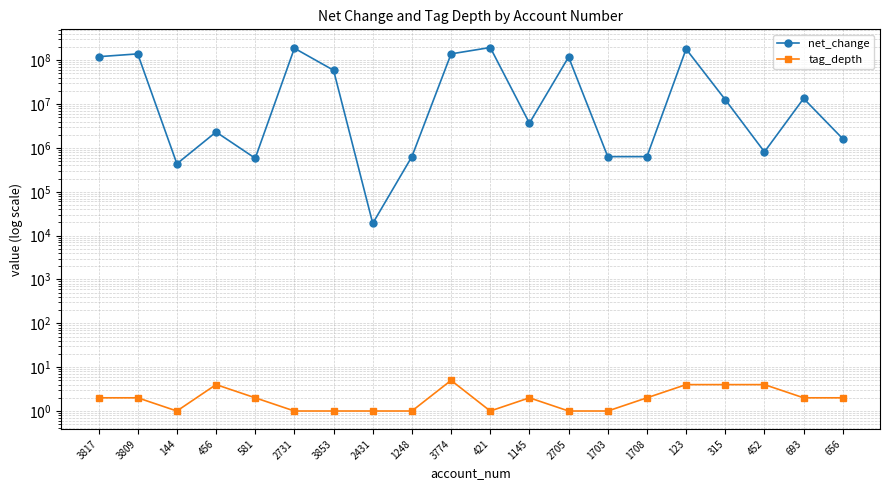

Reading left to right, transcribe all the data shown in this chart.

net_change: 3817=120410000	3809=139550000	144=435000	456=2307000	581=581000	2731=187685000	3853=59067000	2431=19000	1248=633000	3774=139550000	421=195010000	1145=3670000	2705=118377000	1703=633000	1708=633000	123=179989000	315=12594000	452=812000	693=13406000	656=1615000
tag_depth: 3817=2	3809=2	144=1	456=4	581=2	2731=1	3853=1	2431=1	1248=1	3774=5	421=1	1145=2	2705=1	1703=1	1708=2	123=4	315=4	452=4	693=2	656=2